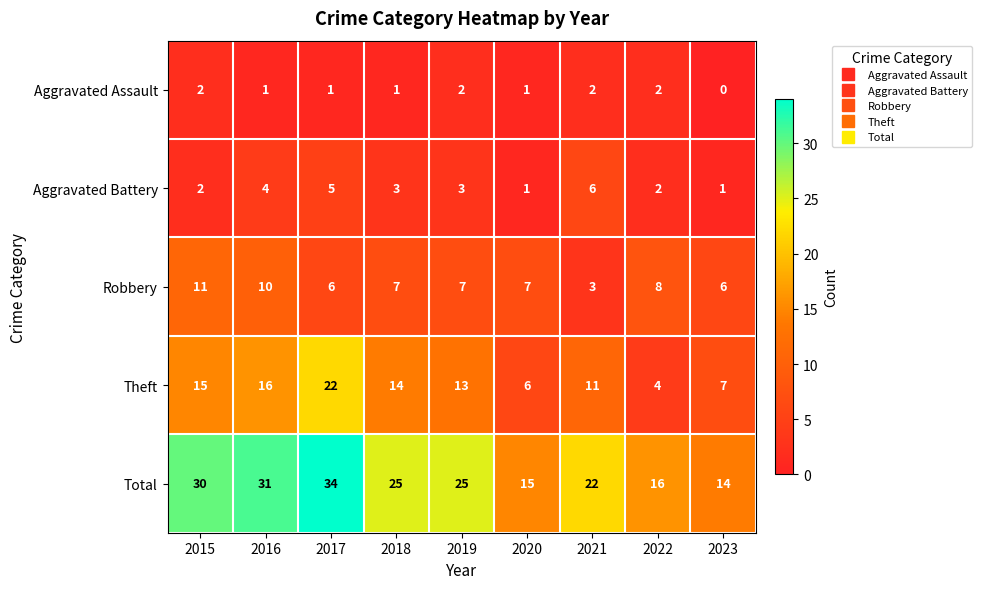

List the series in order of their peak value, lowest first.

Aggravated Assault, Aggravated Battery, Robbery, Theft, Total